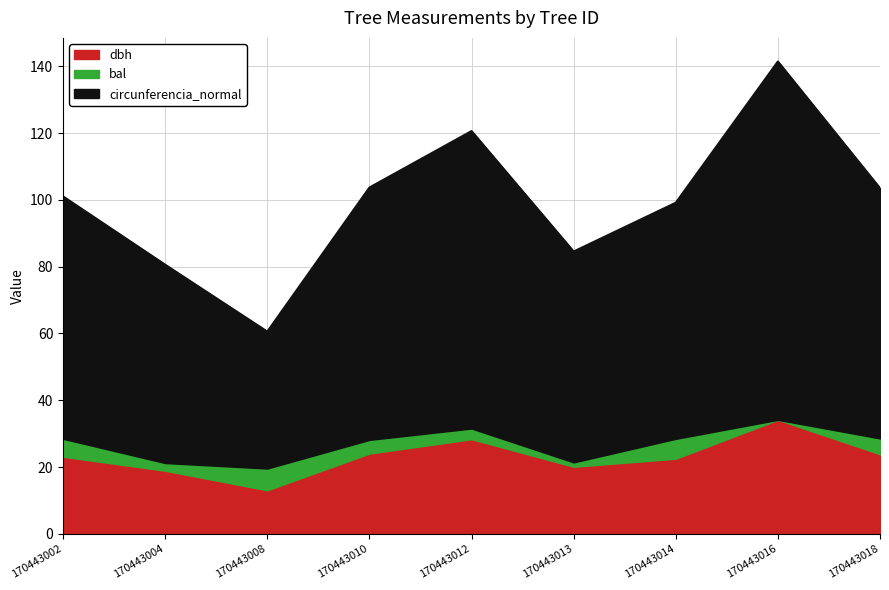

Does the chart have visible grid lines?

Yes